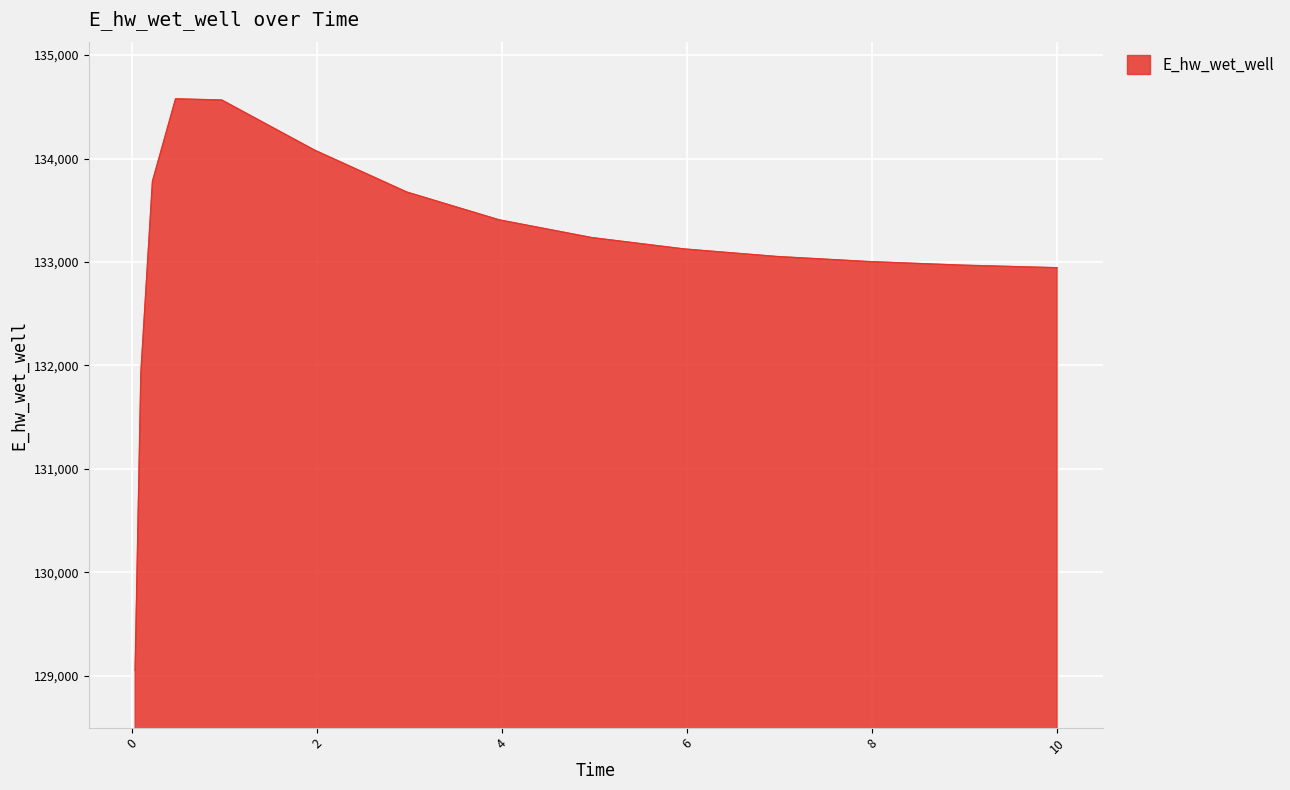

What is the smallest value displayed?

129051.5